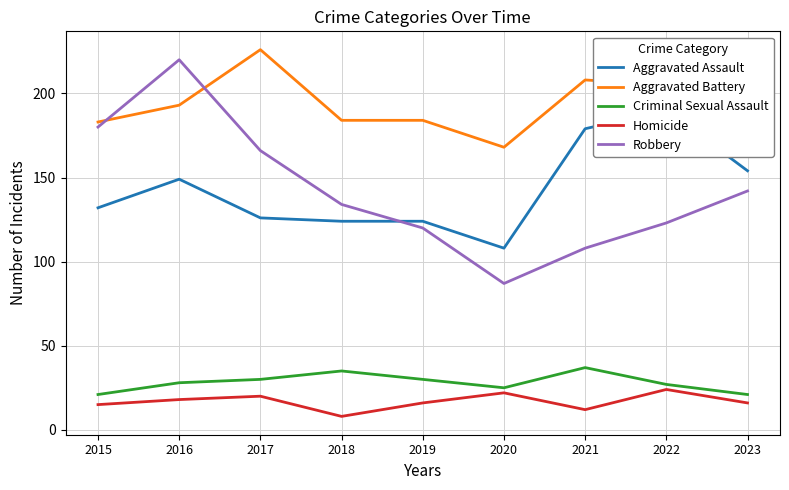

Reading right to left, list all the values displayed in this chart.

Aggravated Assault: 2023=154	2022=190	2021=179	2020=108	2019=124	2018=124	2017=126	2016=149	2015=132
Aggravated Battery: 2023=199	2022=205	2021=208	2020=168	2019=184	2018=184	2017=226	2016=193	2015=183
Criminal Sexual Assault: 2023=21	2022=27	2021=37	2020=25	2019=30	2018=35	2017=30	2016=28	2015=21
Homicide: 2023=16	2022=24	2021=12	2020=22	2019=16	2018=8	2017=20	2016=18	2015=15
Robbery: 2023=142	2022=123	2021=108	2020=87	2019=120	2018=134	2017=166	2016=220	2015=180